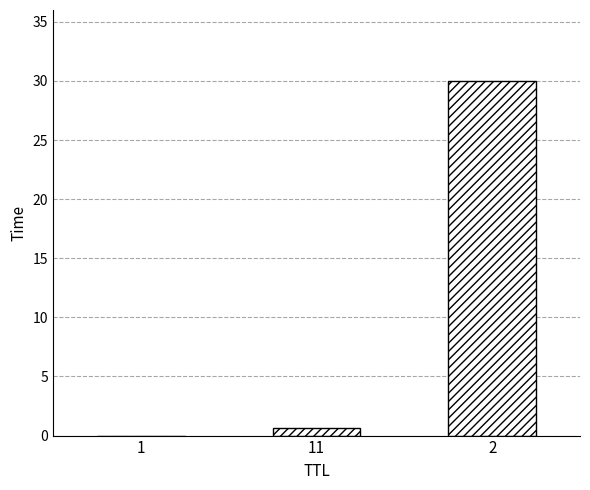

True or false: the data shows 0.7 at 11.

True